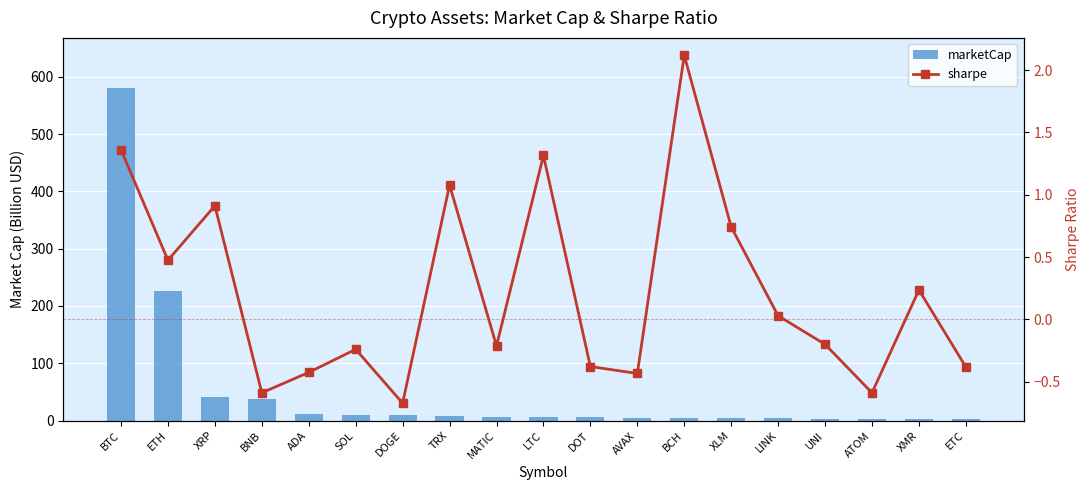

Rank the series by their average value, from highest to lowest.

marketCap, sharpe